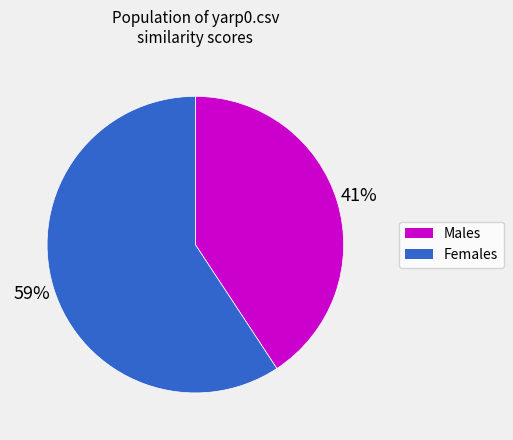

To the nearest percent, what is the average slice percentage?

50%